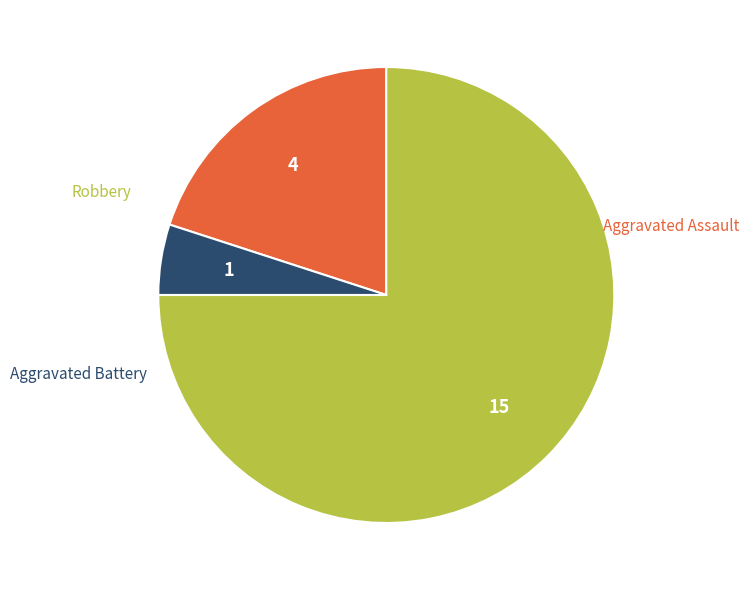

Rank the categories by value from highest to lowest.

Robbery, Aggravated Assault, Aggravated Battery